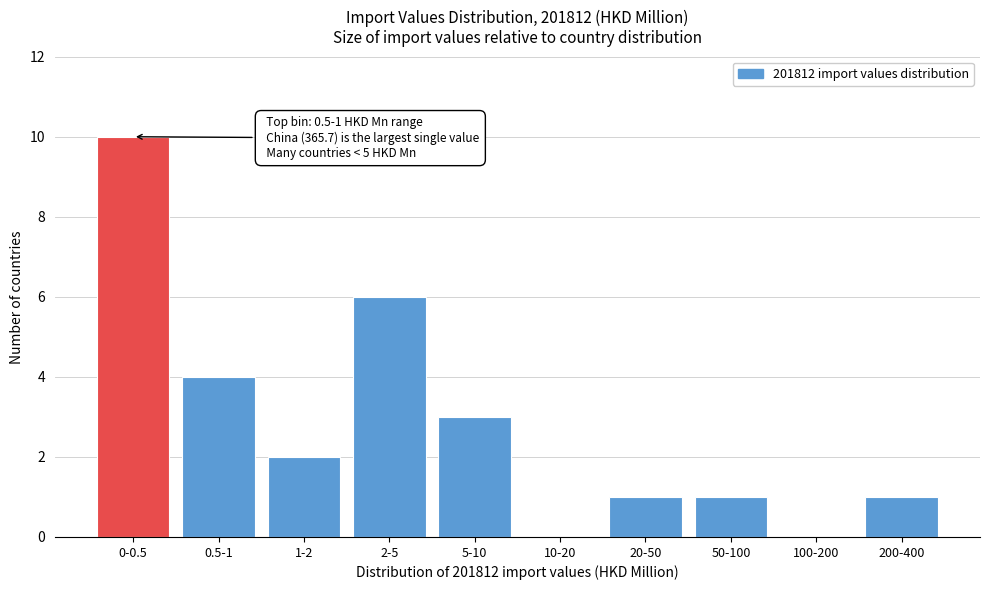

Reading left to right, list all the values displayed in this chart.

0-0.5=10	0.5-1=4	1-2=2	2-5=6	5-10=3	10-20=0	20-50=1	50-100=1	100-200=0	200-400=1